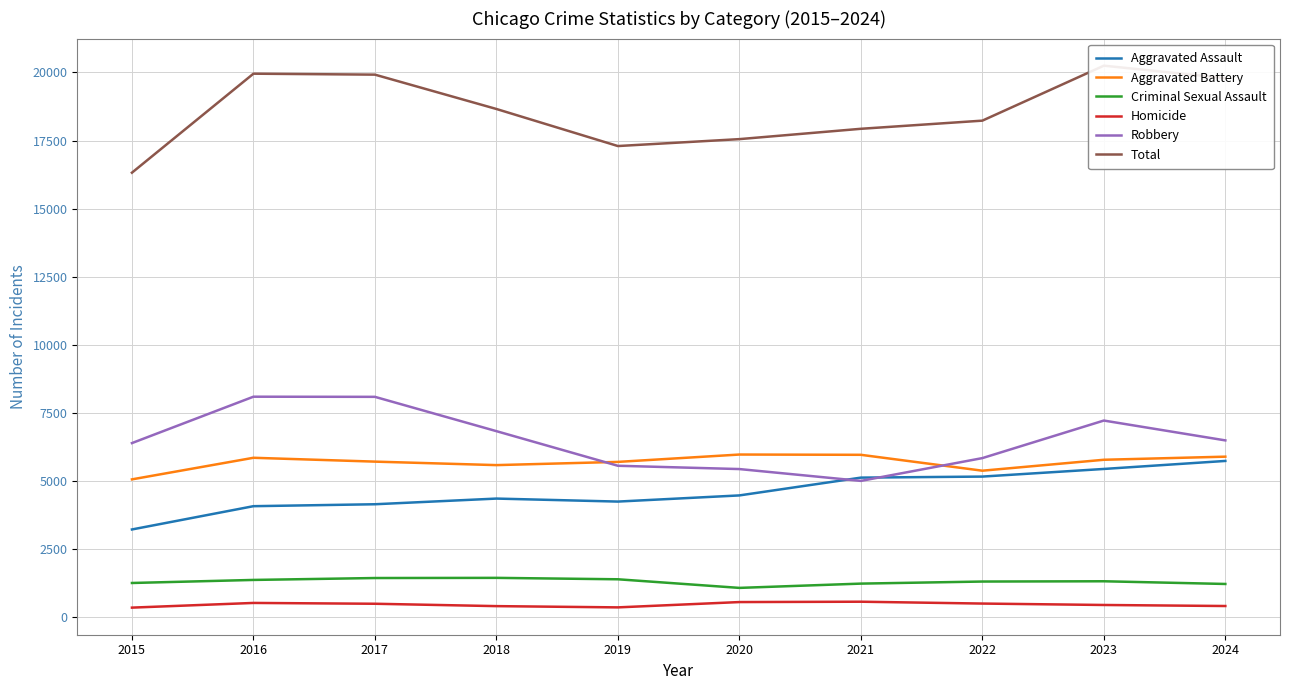

What is the sum of all Criminal Sexual Assault values?

13145